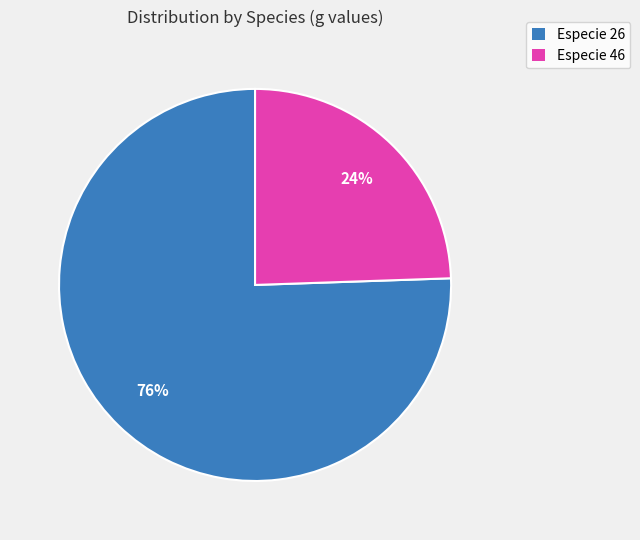

How many segments does this pie chart have?

2